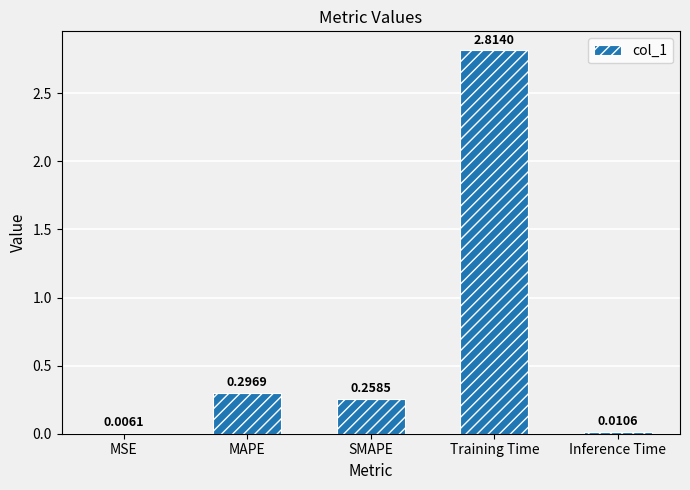

At which label is the value closest to 1?

MAPE